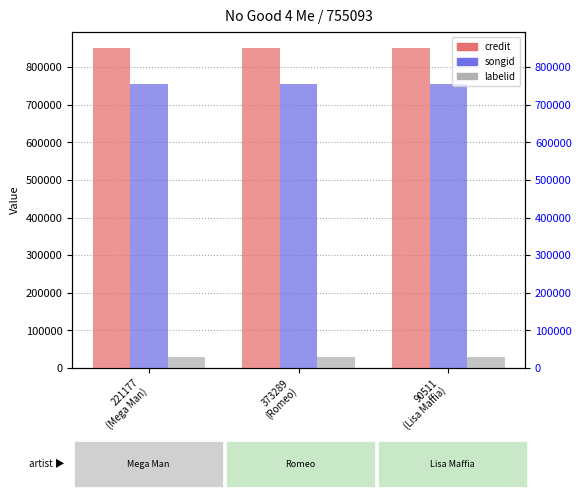

List the labels in order of songid value, largest first.

221177
(Mega Man), 373289
(Romeo), 90511
(Lisa Maffia)